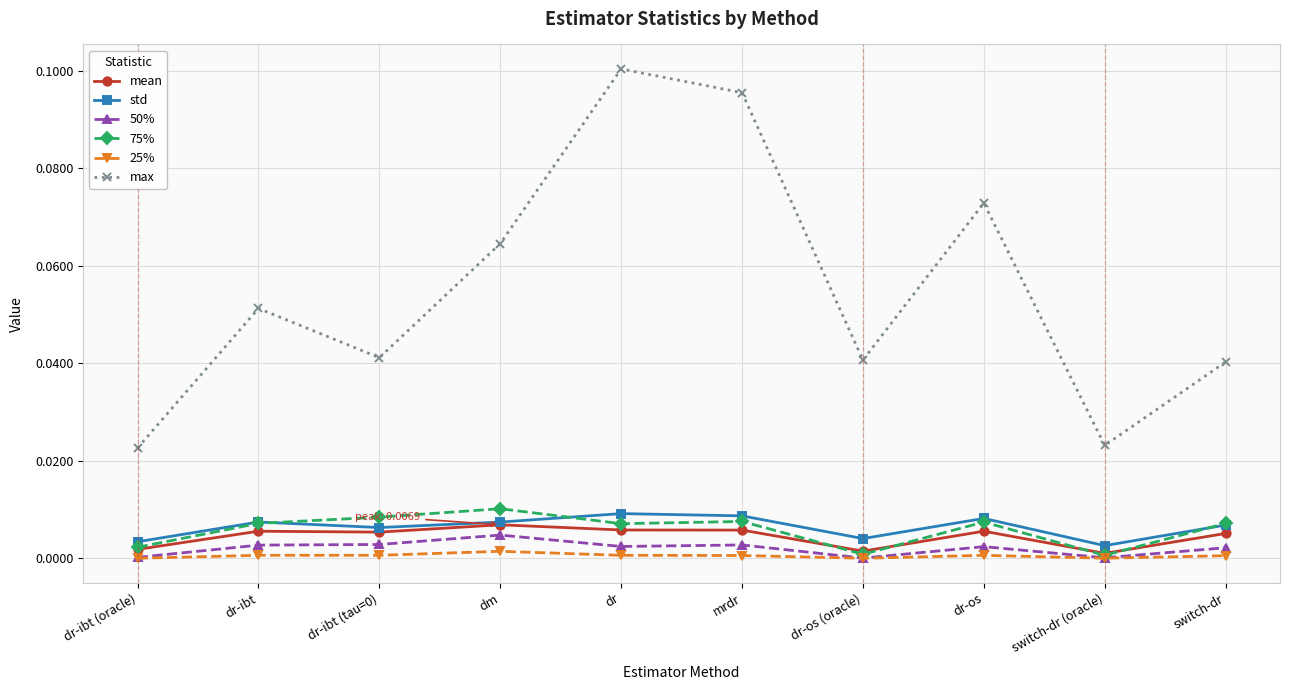

Is the value of max at dr greater than the value of mean at dr-os?

Yes